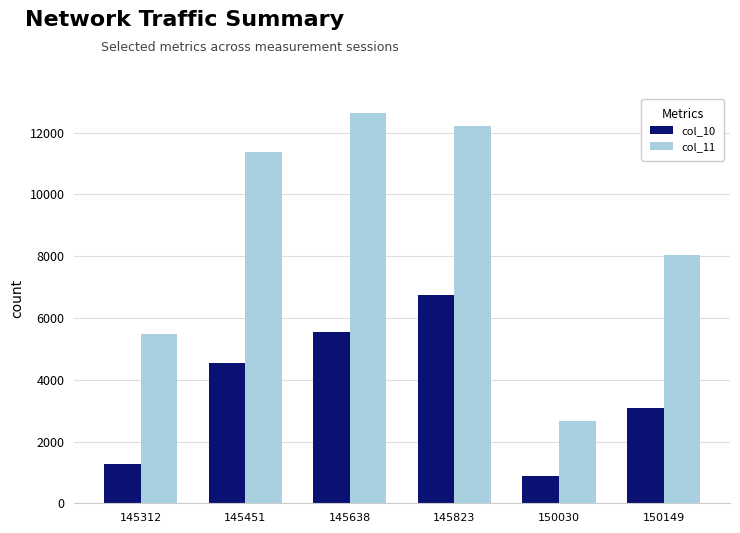

What is the difference between the maximum and minimum values in the col_11 series?

9992